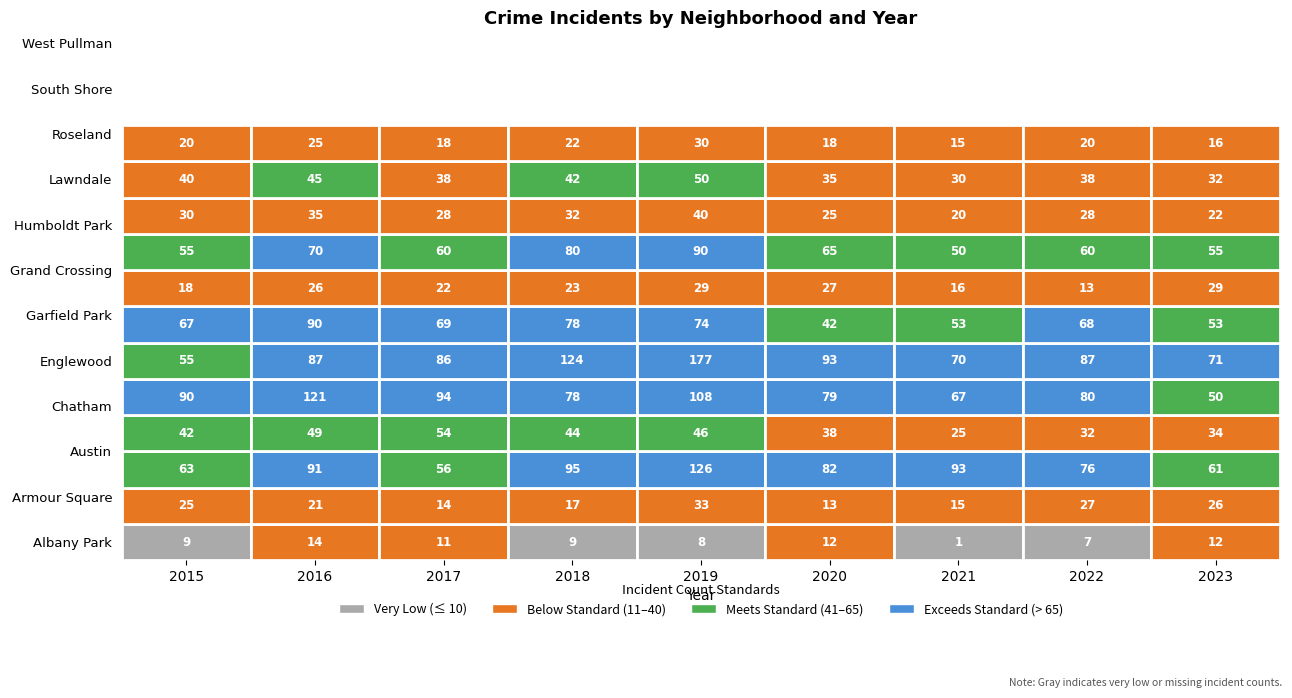

How many series are shown in this chart?

12